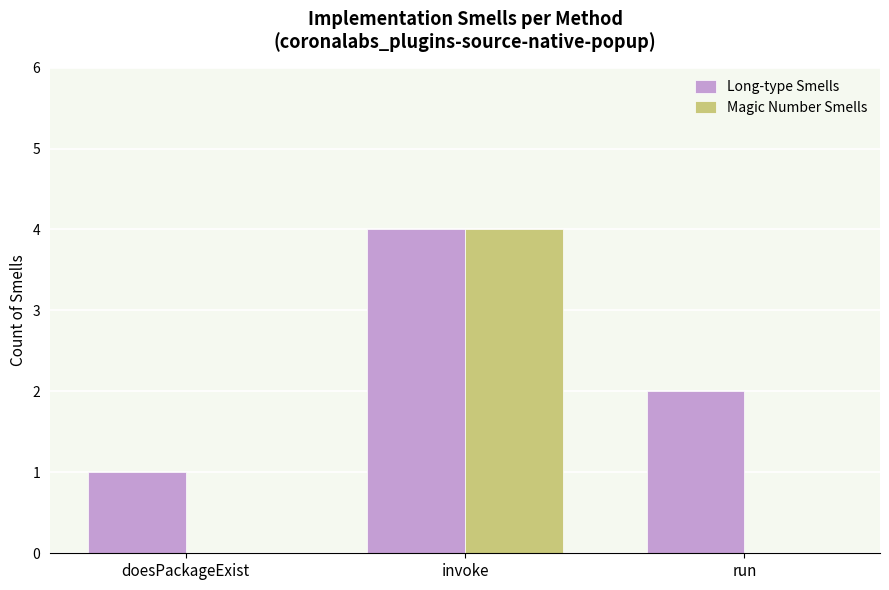

What is the sum of all Long-type Smells values?

7